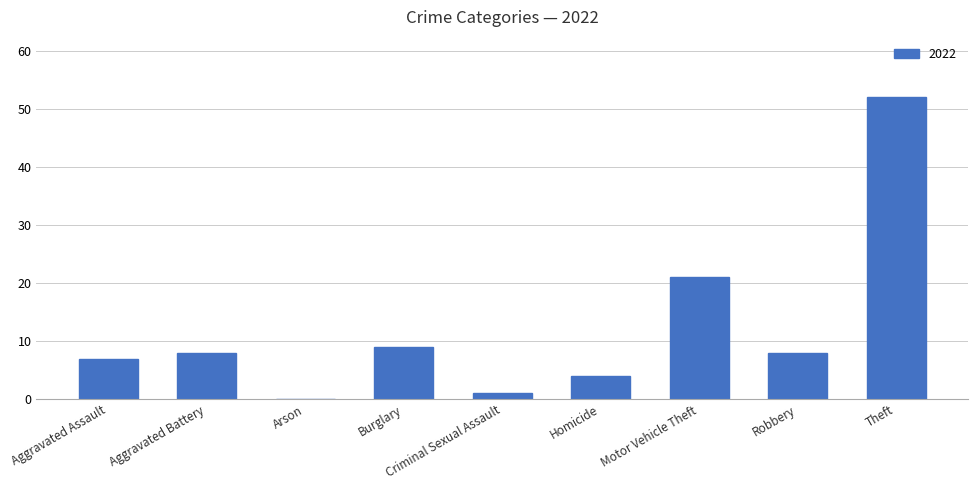

What is the ratio of the value at Robbery to the value at Motor Vehicle Theft?

0.4